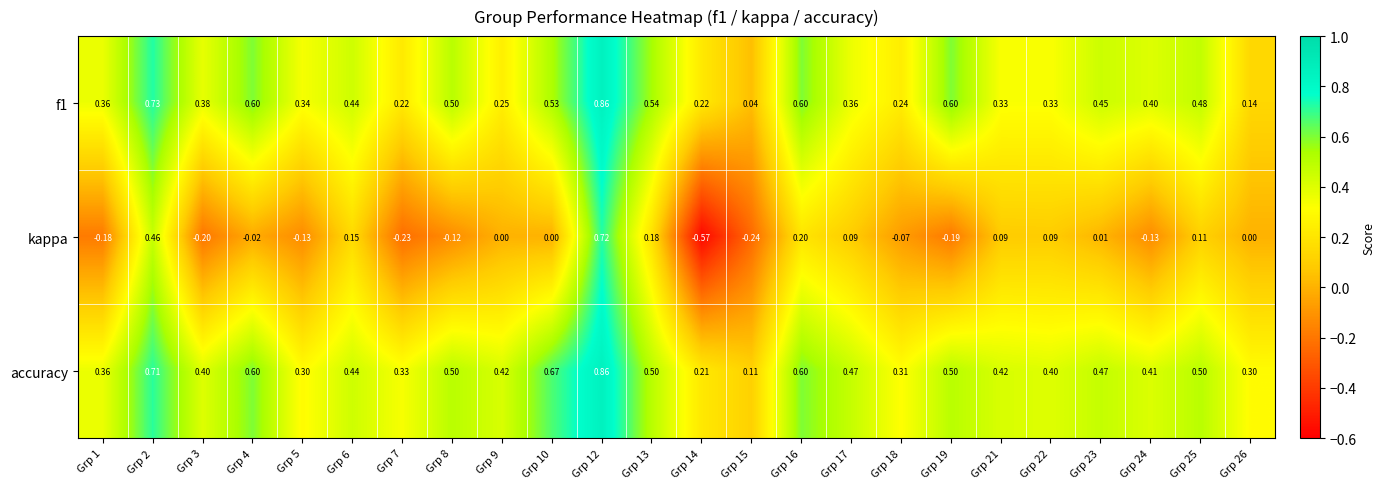

At which category is the sum across all series the highest?

Grp 12